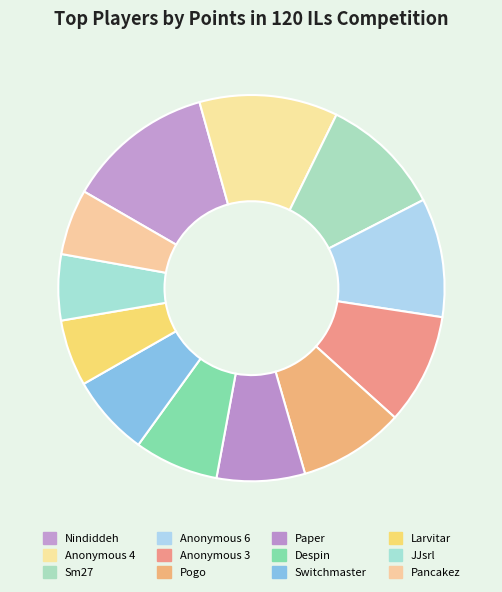

How many segments does this pie chart have?

12